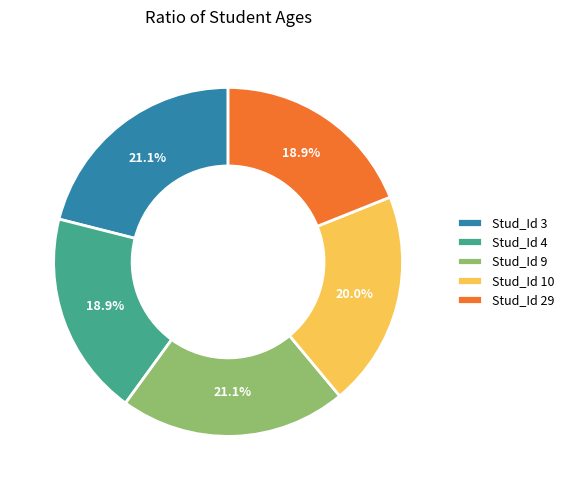

Combined, what portion of the pie is Stud_Id 4 and Stud_Id 3?

40.0%